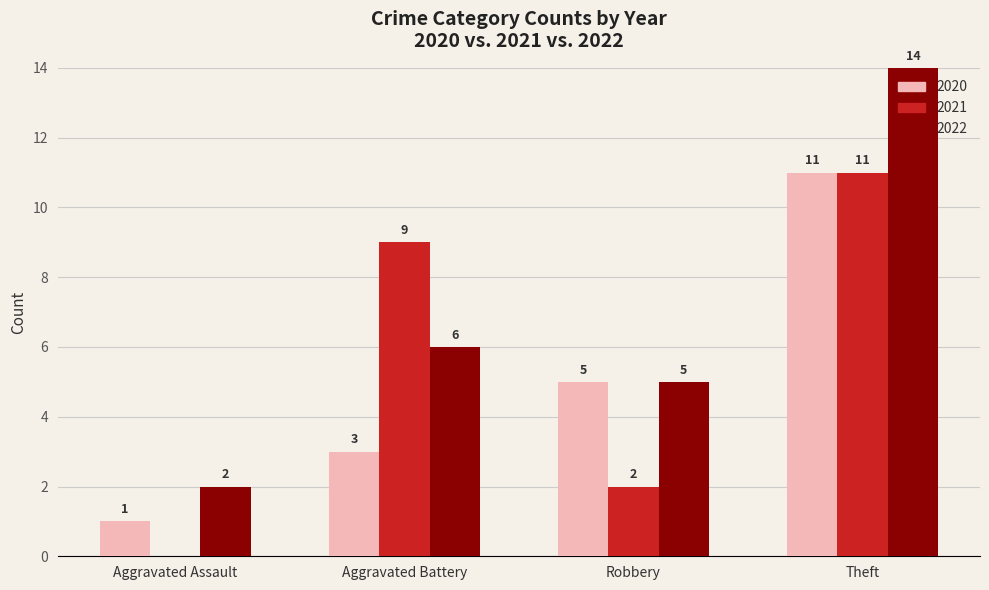

What are all the series names shown in the legend?

2020, 2021, 2022